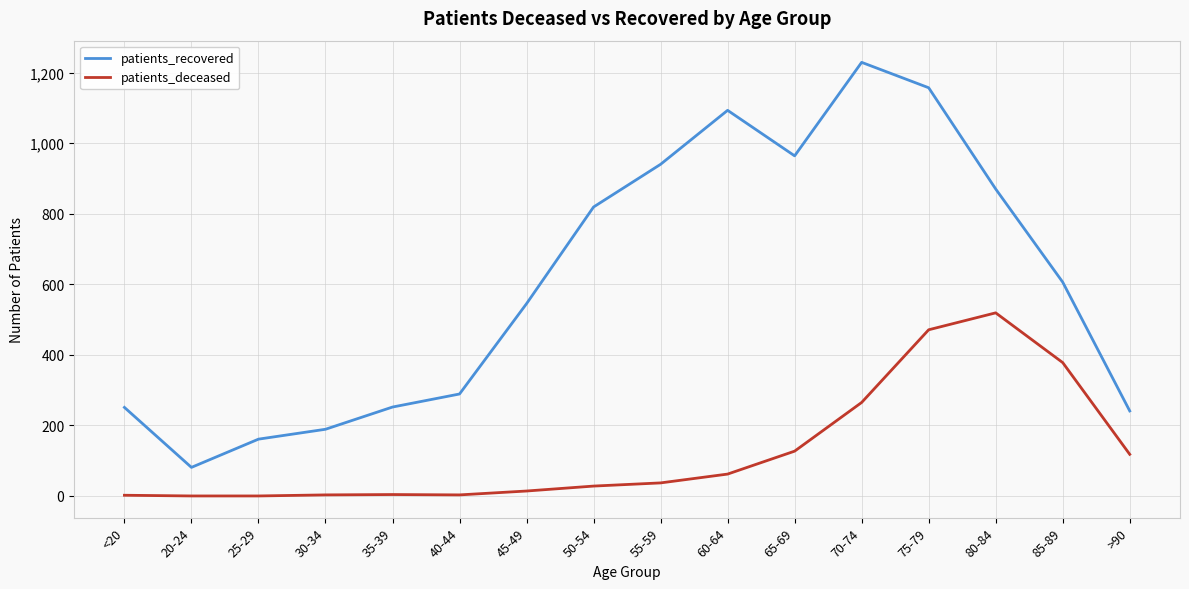

Where does the patients_recovered series first go above 606?

50-54